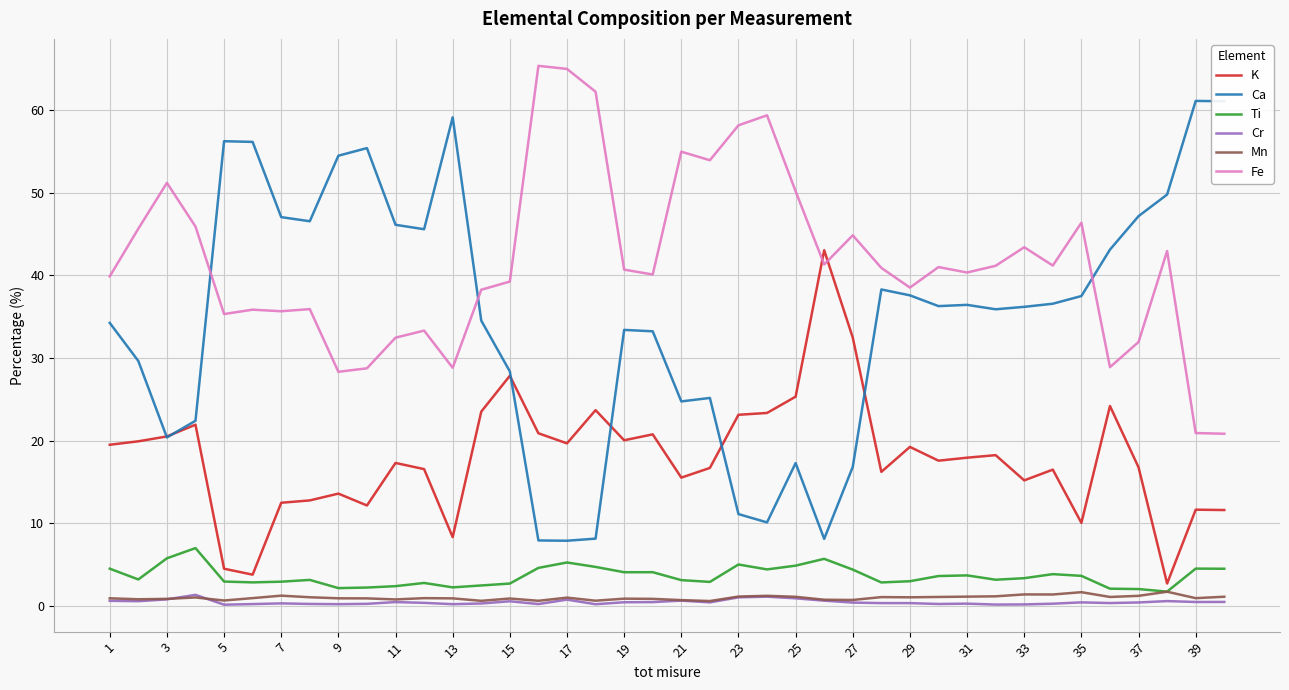

Which series ends up on top after the final intersection of Fe and K?

Fe